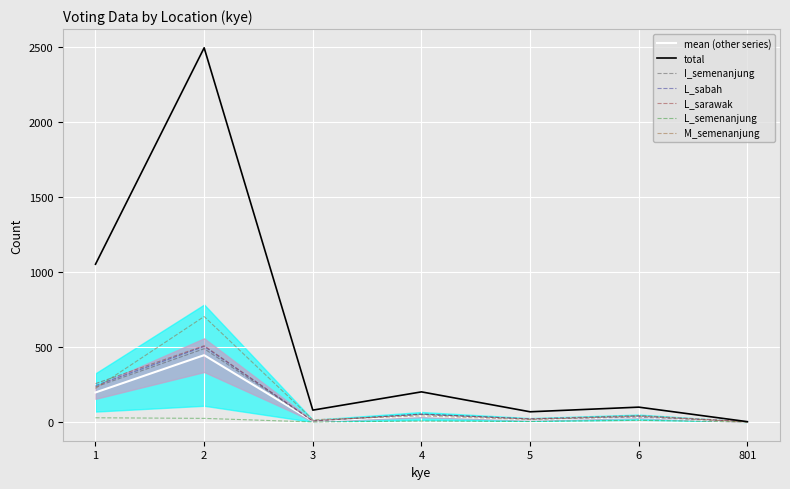

The L_sarawak series shows 21 at 5. True or false?

True